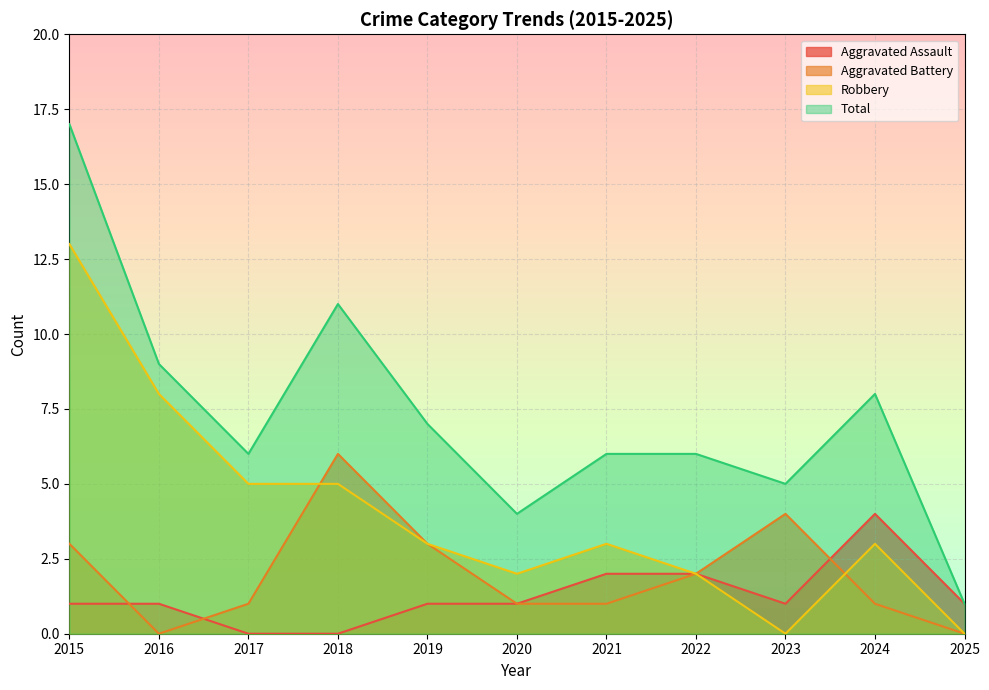

Which label corresponds to the smallest value in the chart?

2017